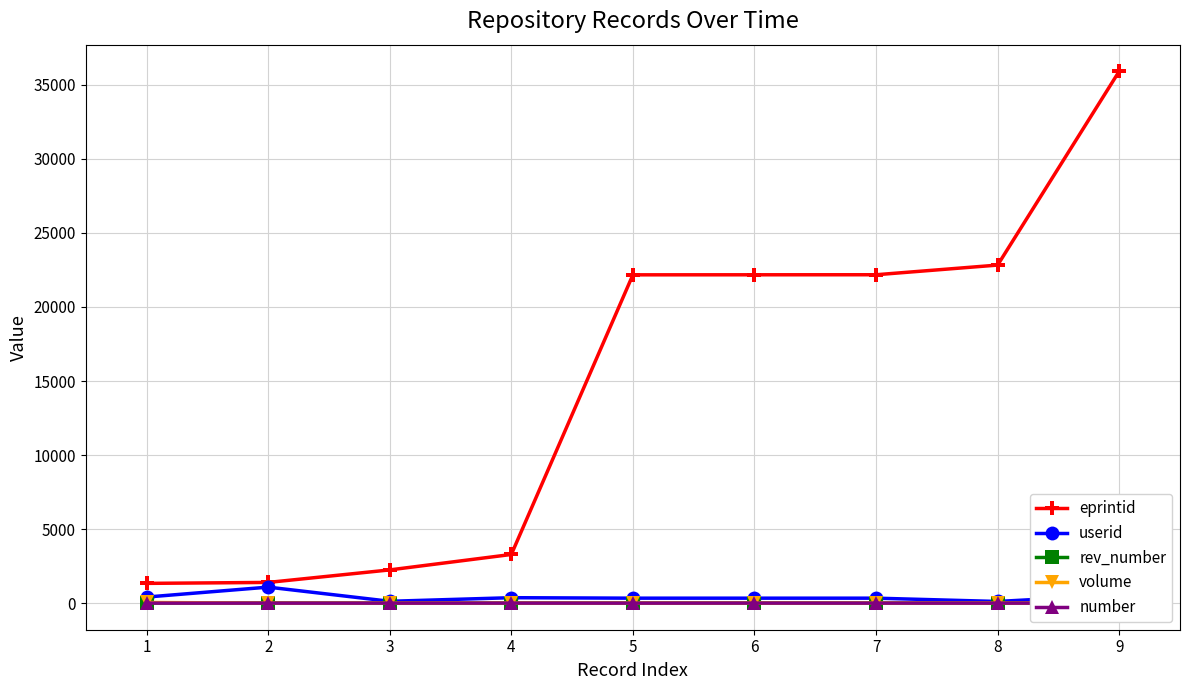

At which category does the chart reach its peak across all series?

9